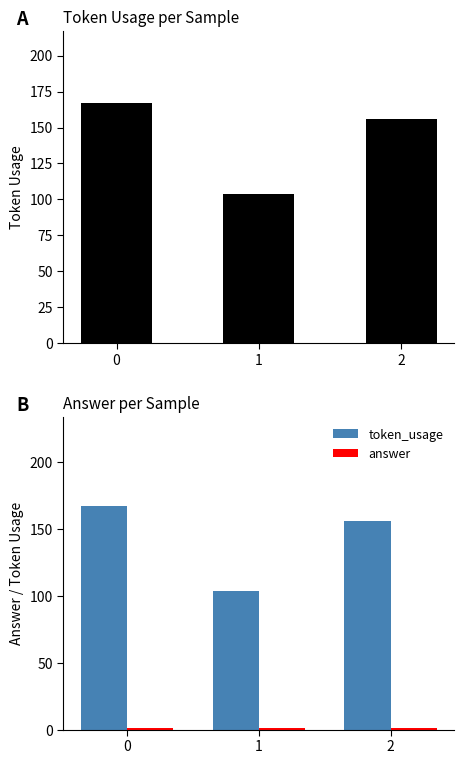

Count the number of categories in the chart.

3